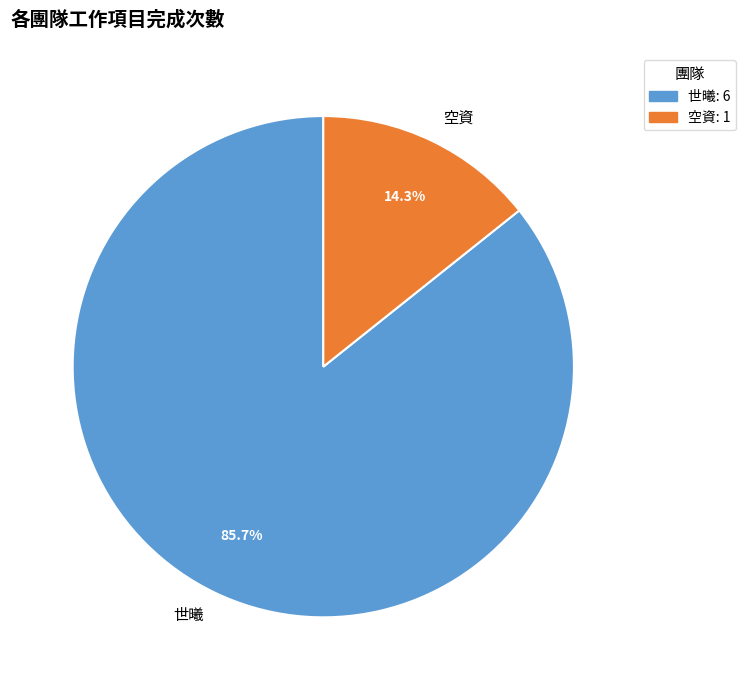

Which category has the biggest portion of the pie?

世曦